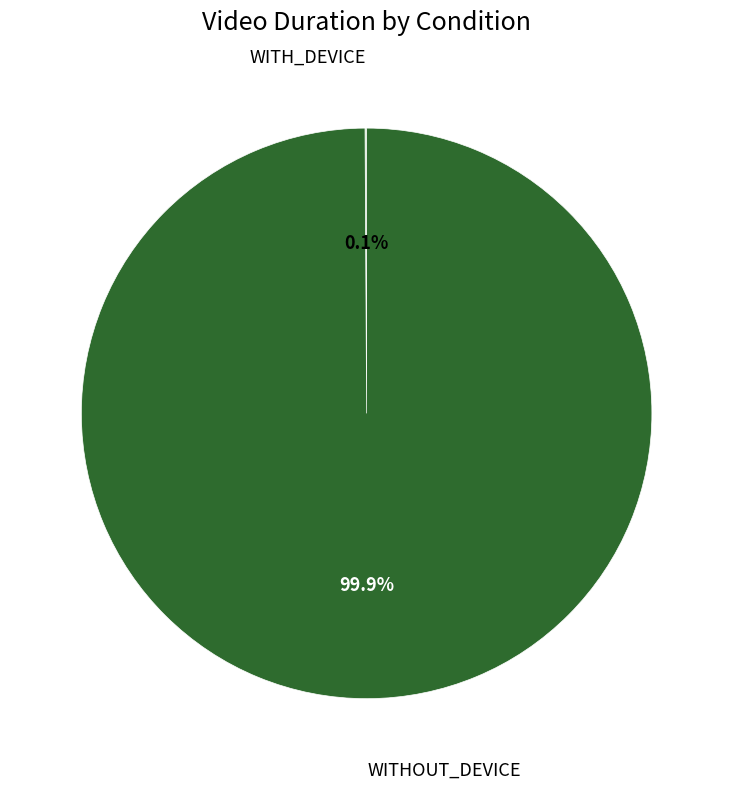

Is there any slice that represents more than half of the pie?

Yes